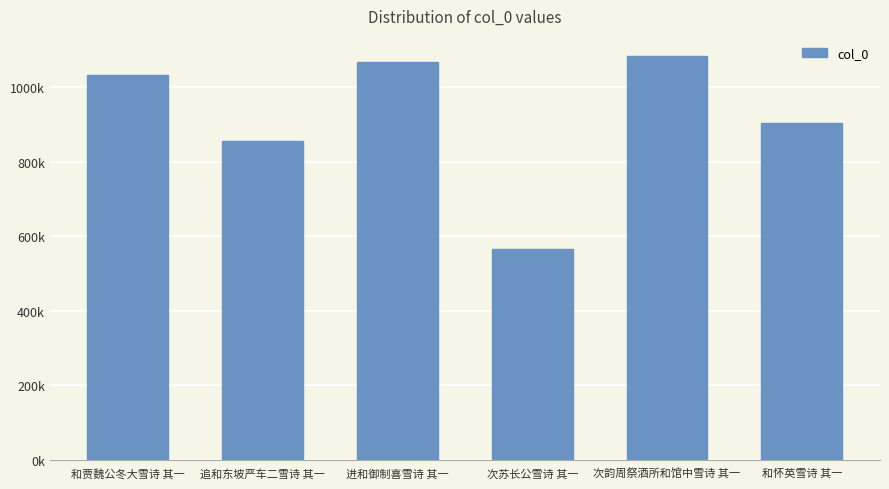

What is the label of the 1st bar from the left?

和贾魏公冬大雪诗 其一